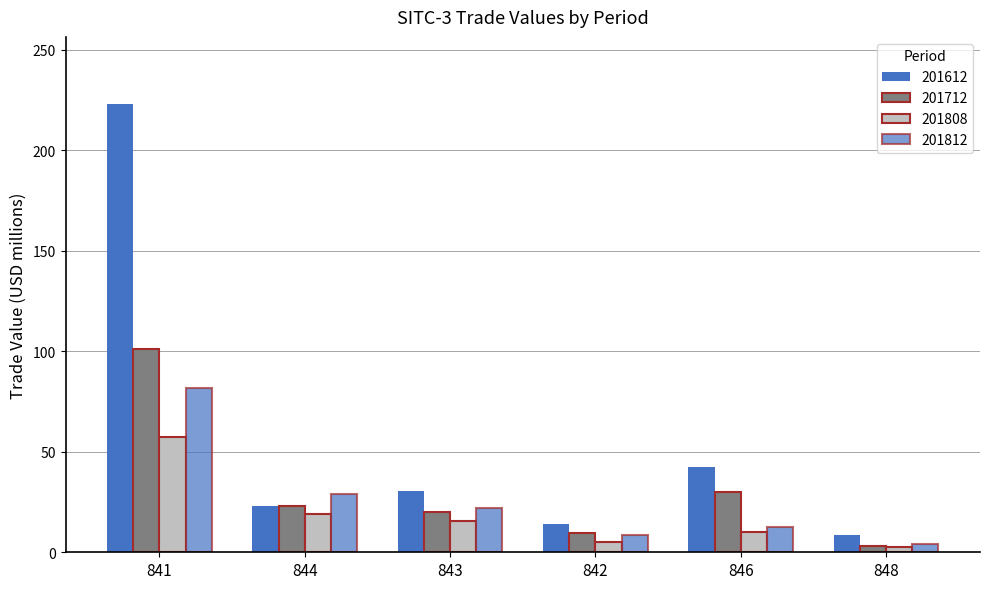

How many data points does each series have?

6